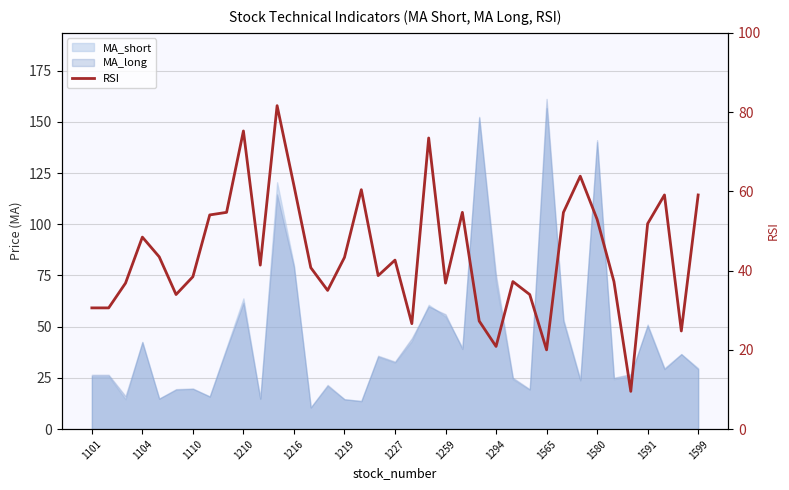

What value does the data have at 16?

60.4